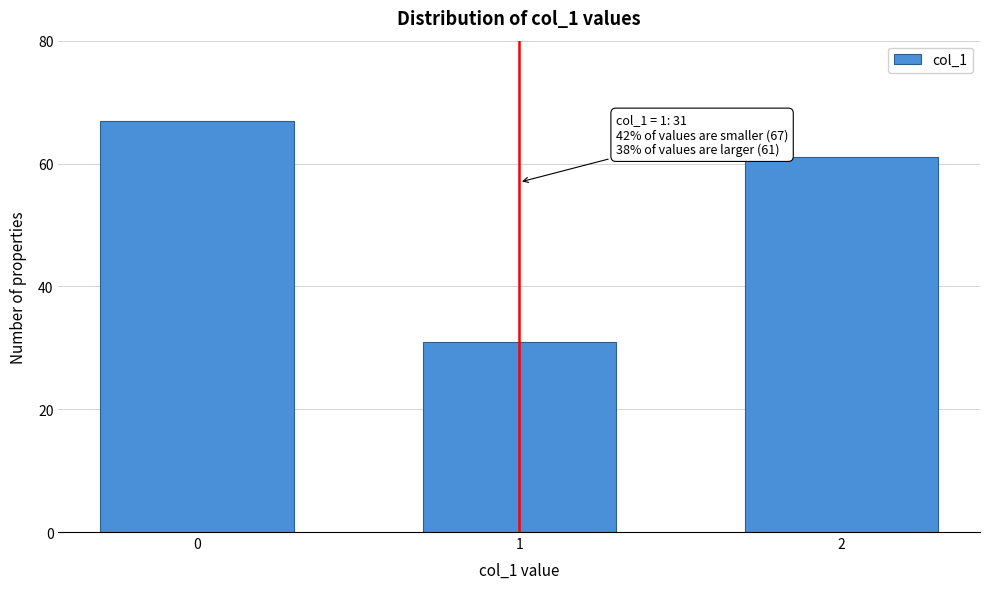

Reading left to right, transcribe all the data shown in this chart.

0=67	1=31	2=61